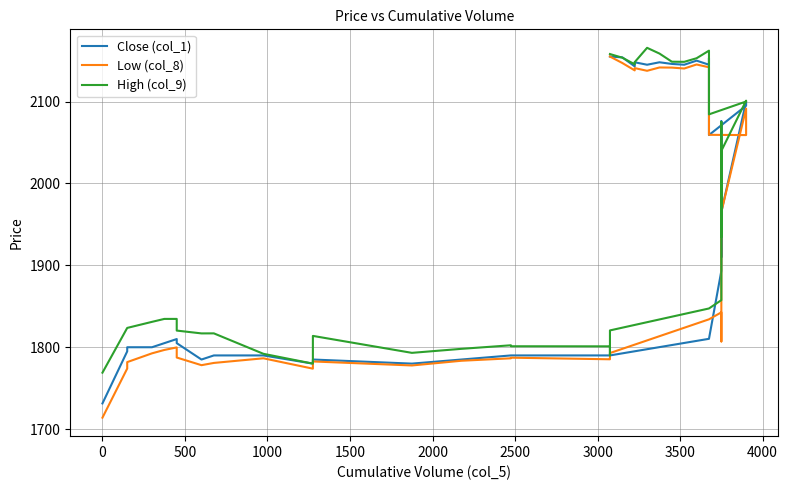

What is the minimum value shown in the chart?

1714.0